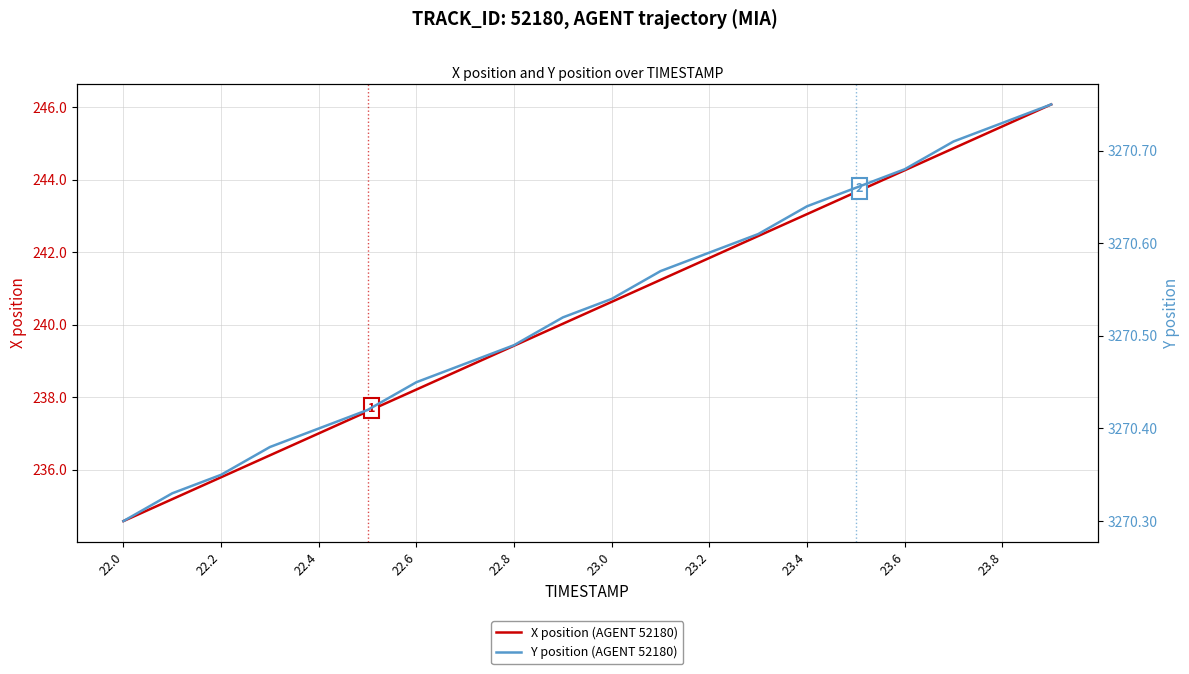

Is it true that X position (AGENT 52180) equals 243.0 at 23.4?

True